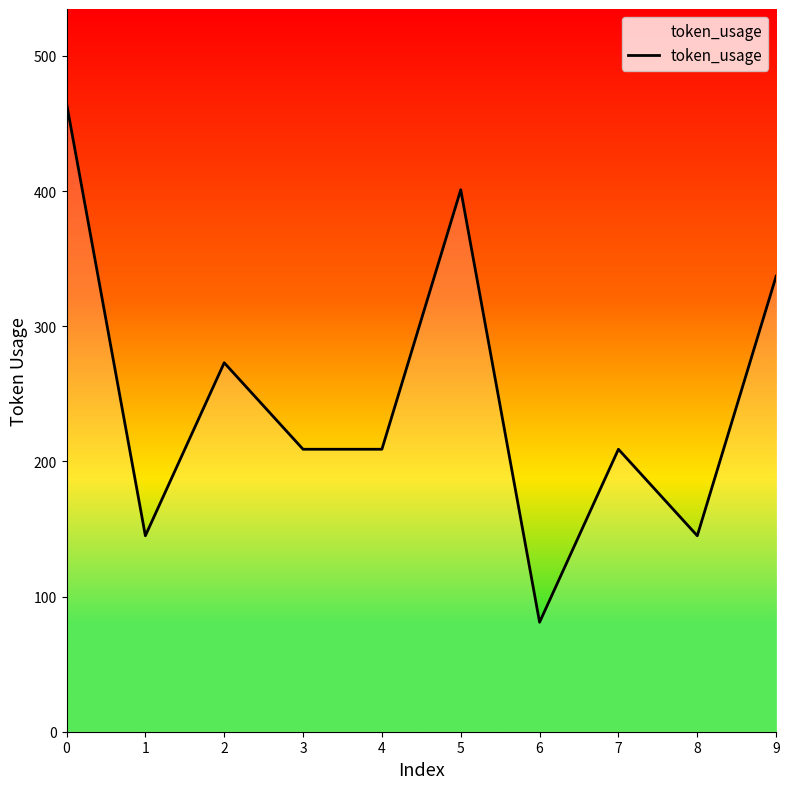

Reading left to right, transcribe all the data shown in this chart.

465	145	273	209	209	401	81	209	145	337